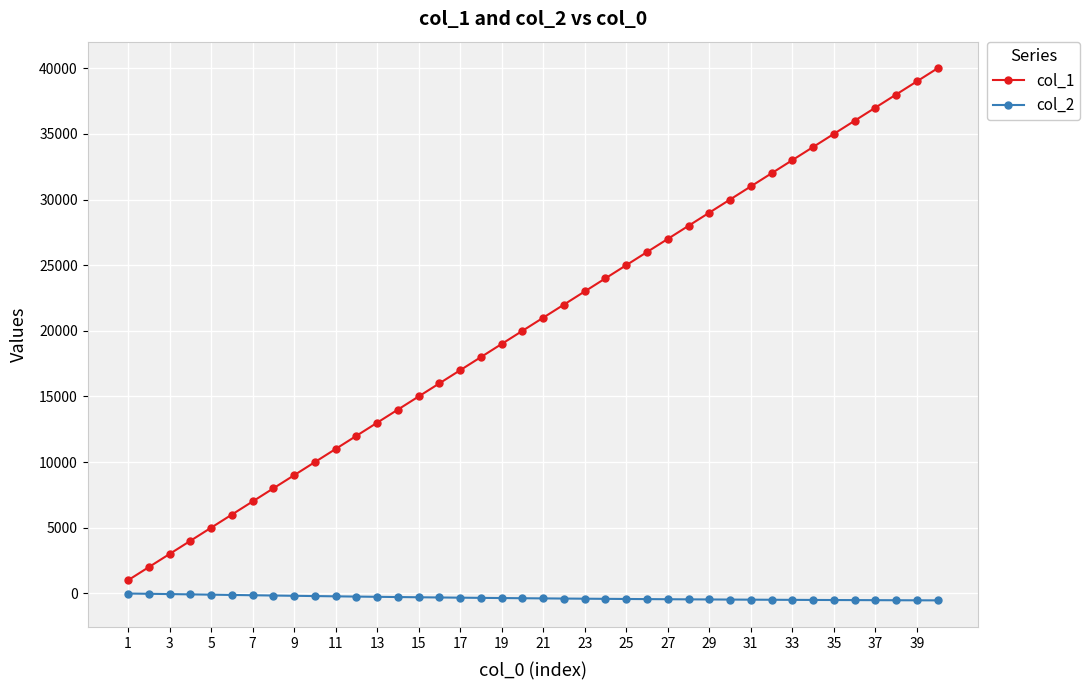

How many series are shown in this chart?

2